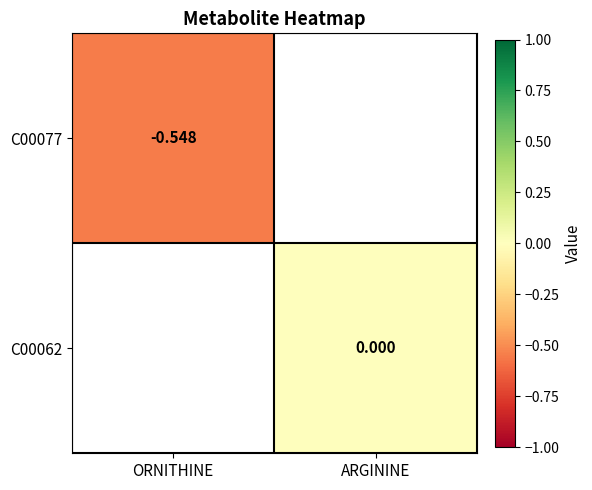

Which series has the widest spread of values?

C00077